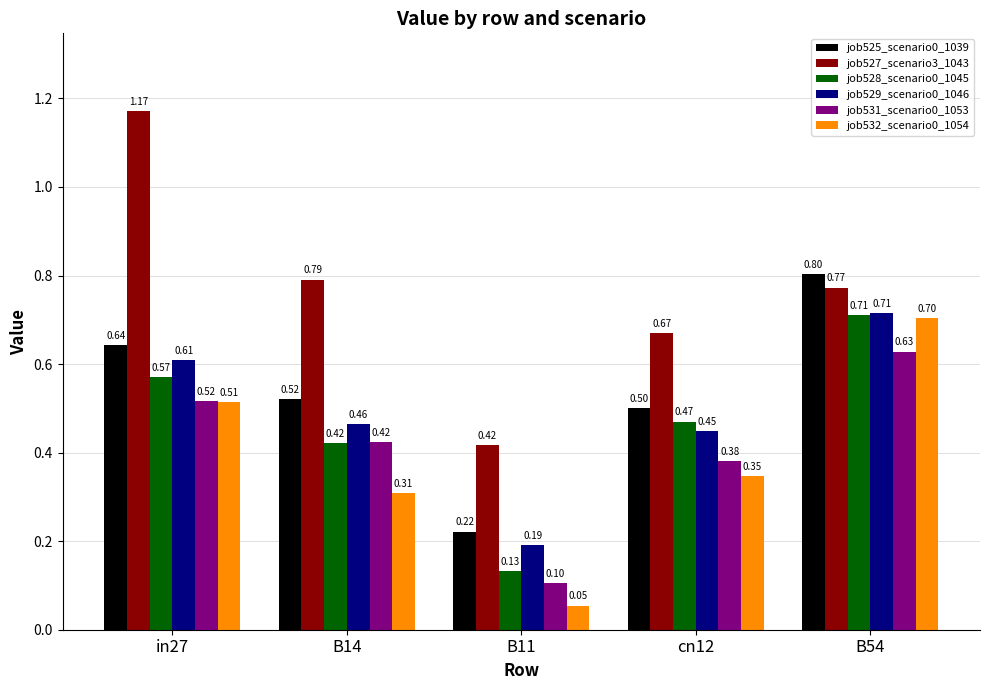

What is the label of the 3rd bar from the left?

B11